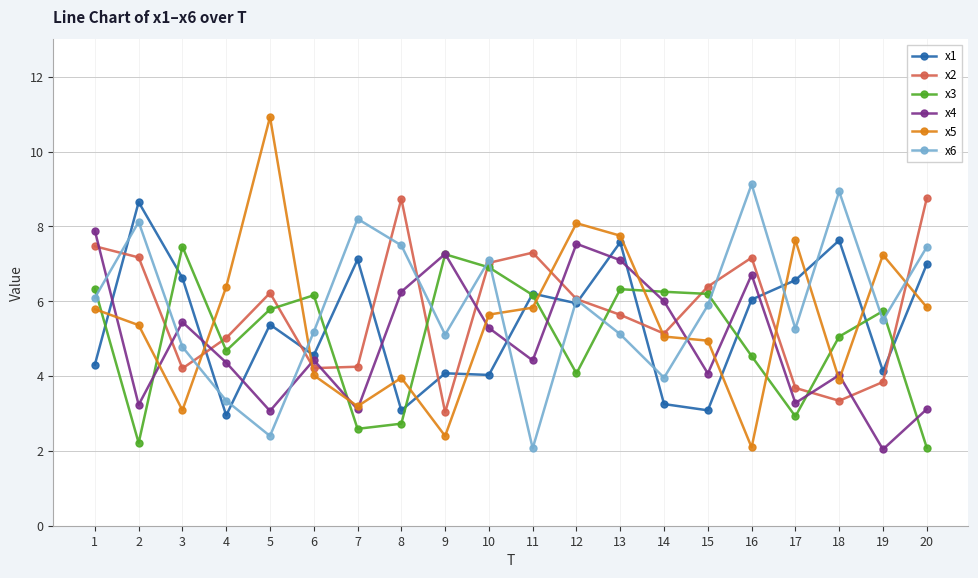

At which label does x4 reach its peak?

1